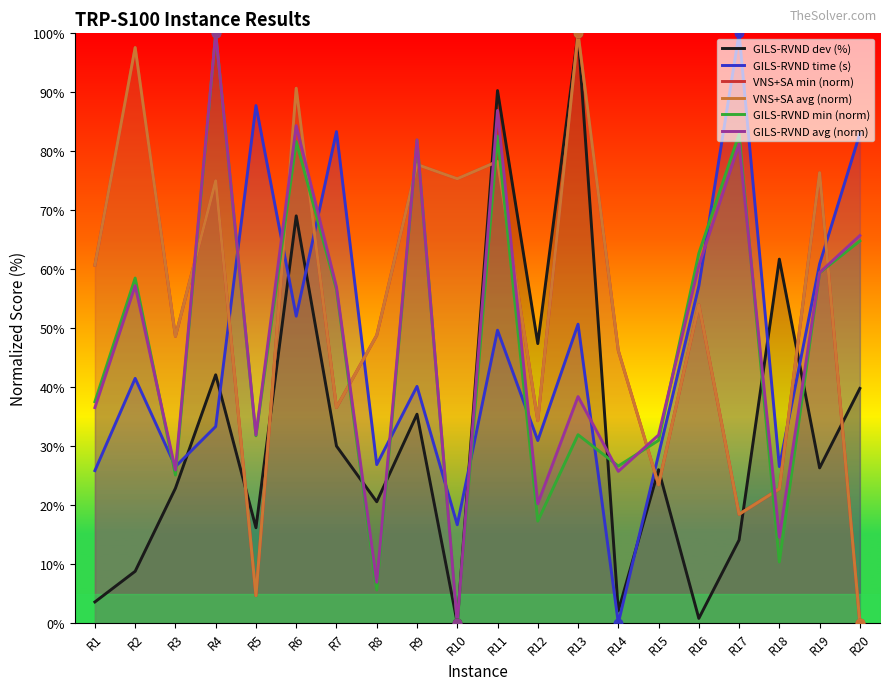

Which series reaches the maximum Y coordinate?

GILS-RVND dev (%)